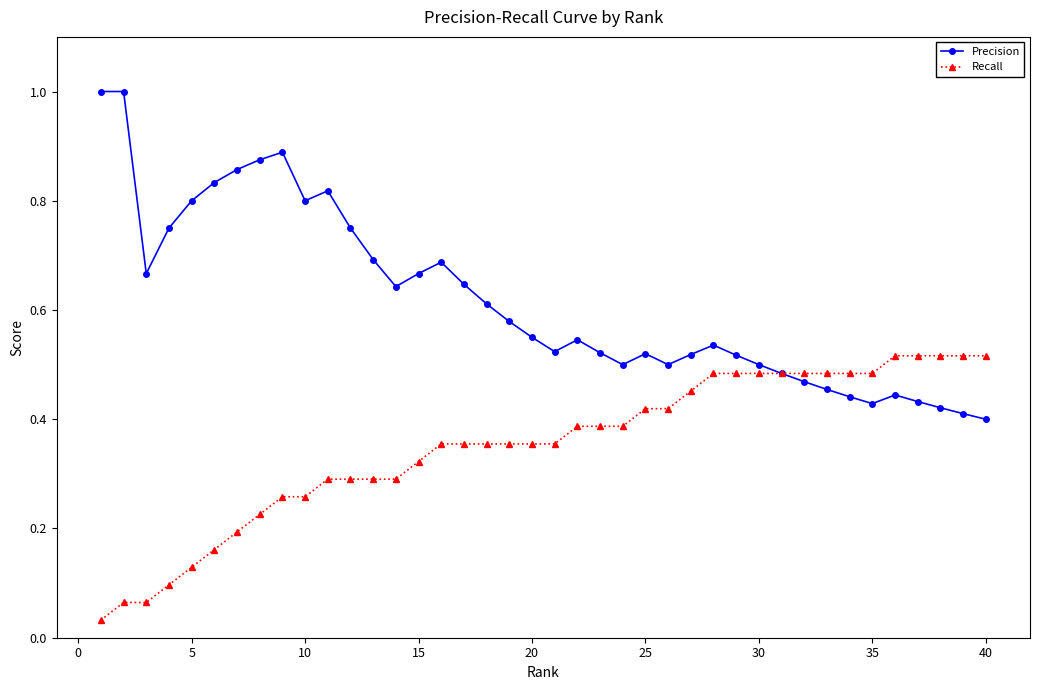

Does the chart have visible grid lines?

No